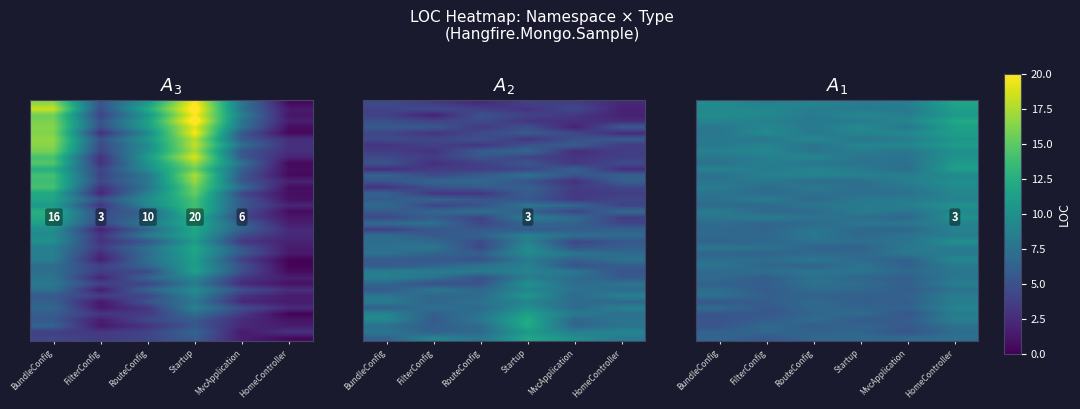

What is the minimum value shown in the chart?

0.3